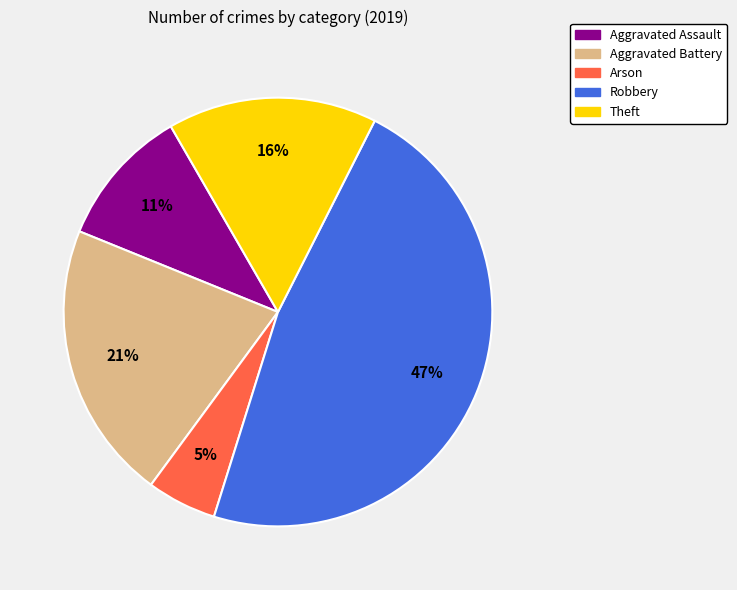

To the nearest percent, what is the difference between the largest and smallest slice percentages?

42%